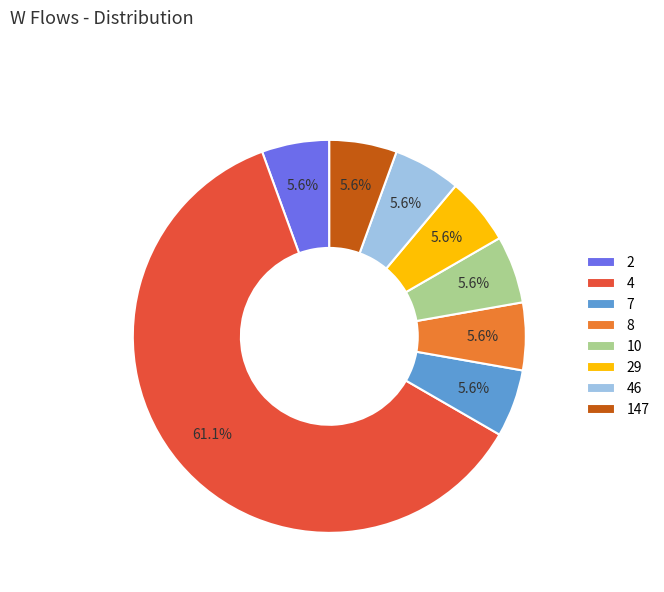

What percentage is the 8 slice, to the nearest percent?

6%